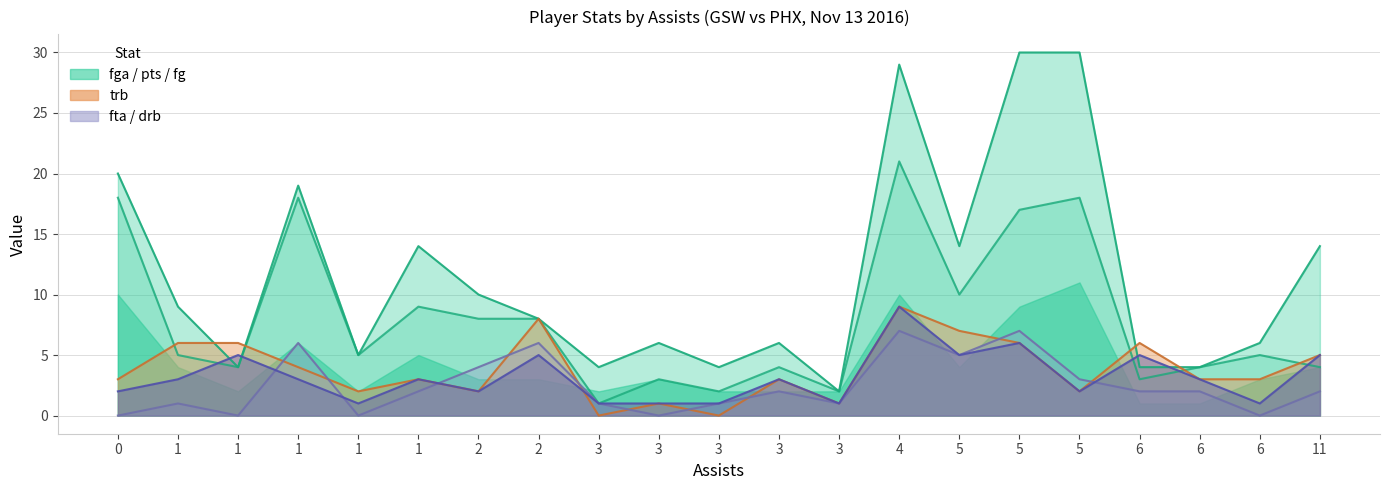

True or false: fga and fta cross at least once.

False